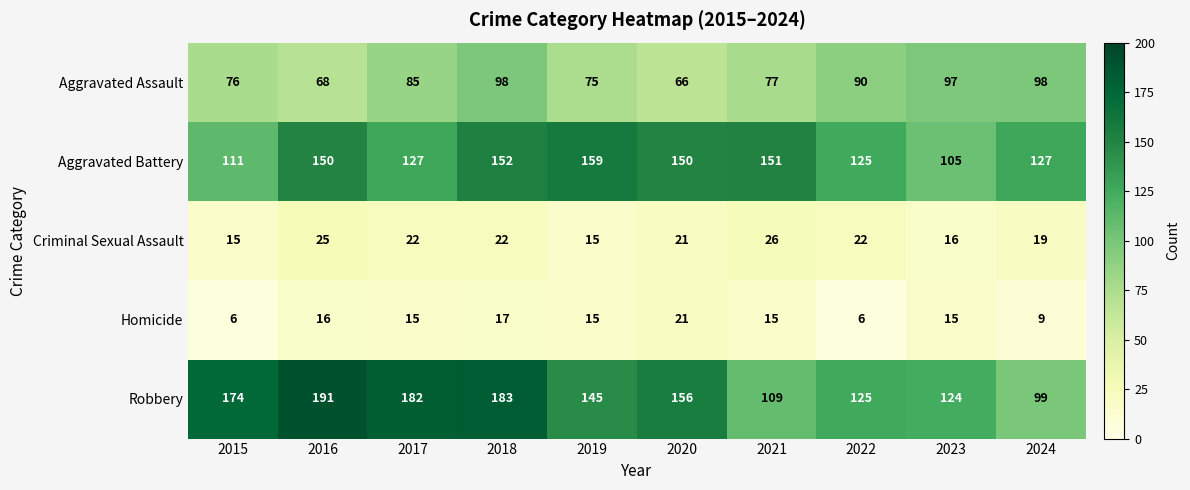

At which label does Robbery first exceed 156?

2015